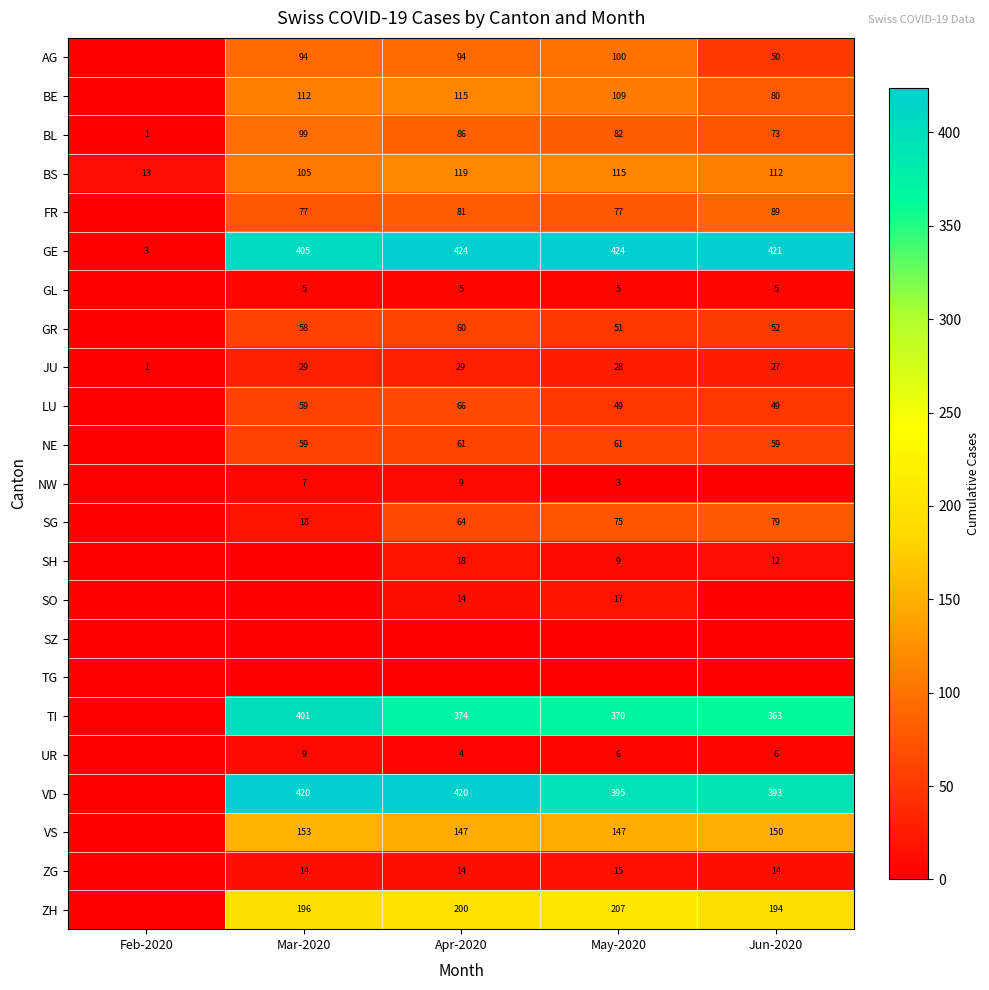

At which label does BS reach its peak?

Apr-2020